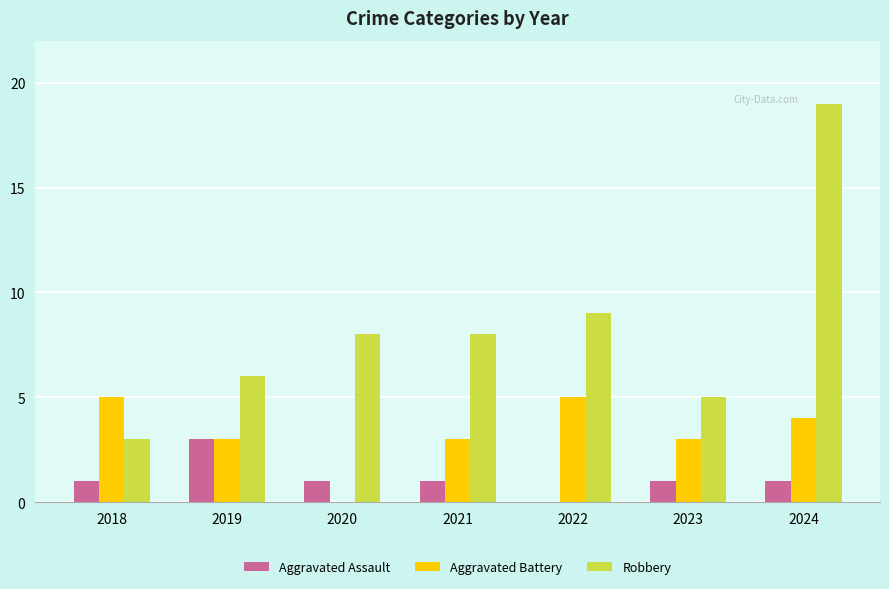

How many groups of bars are there?

7